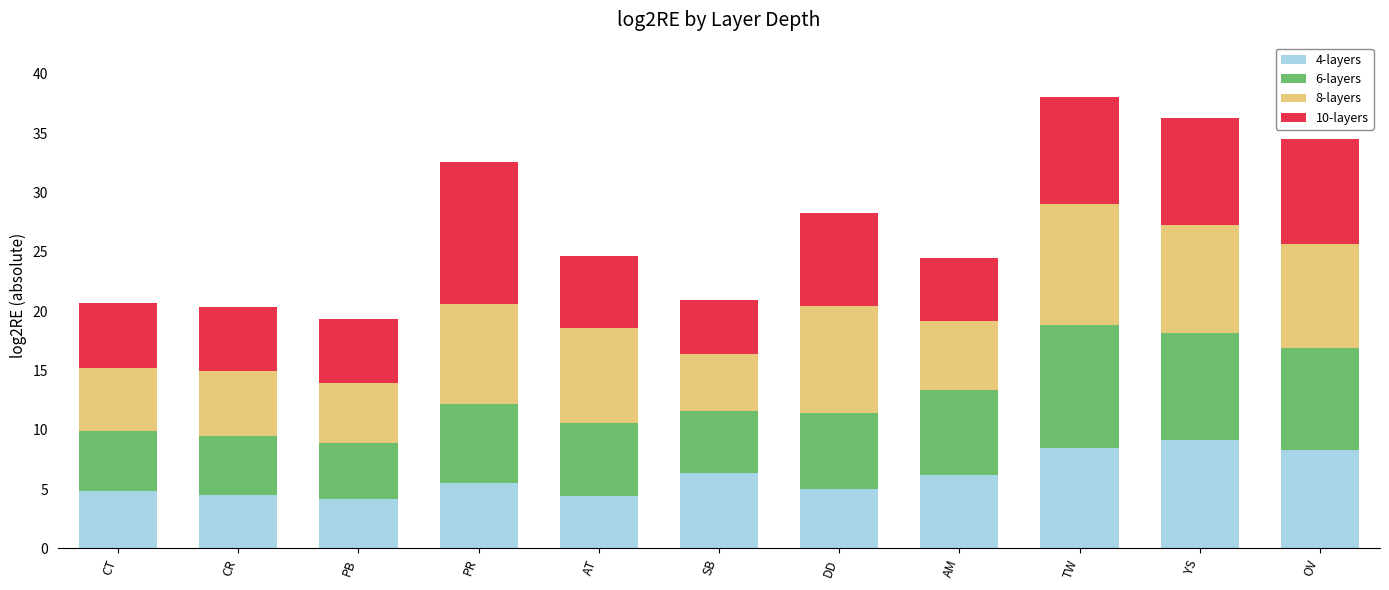

What is the difference between the second highest and minimum values in the 4-layers series?

4.3